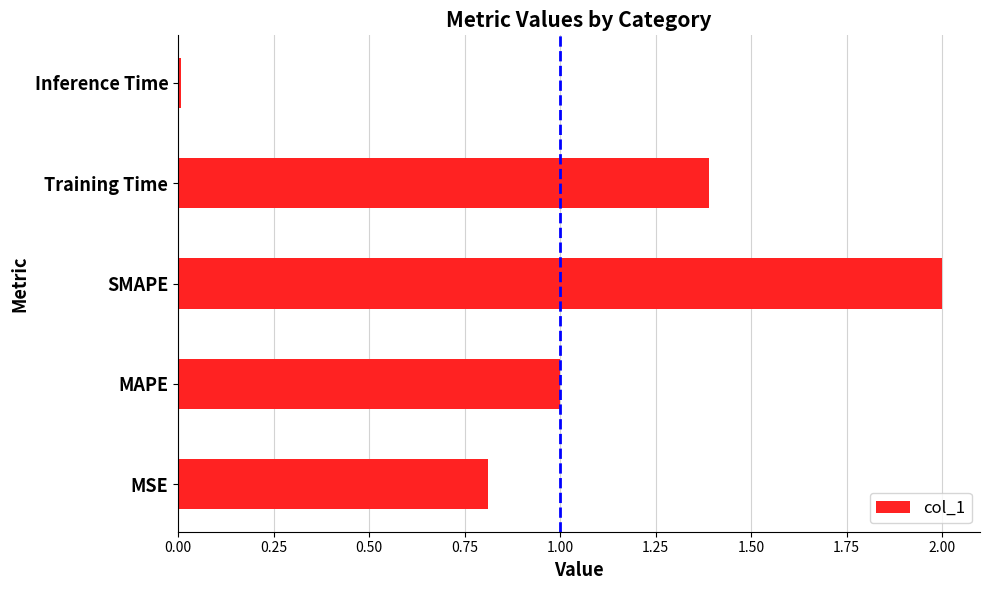

At which category does the chart reach its minimum across all series?

Inference Time